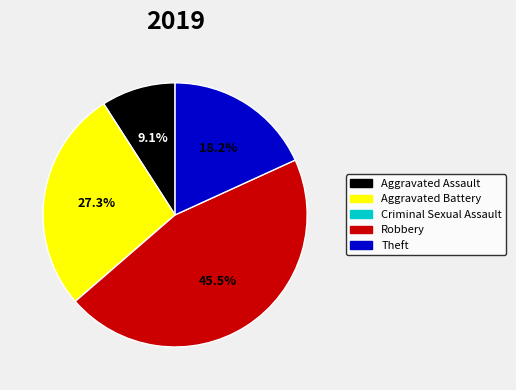

True or false: Aggravated Assault accounts for 1% of the total.

False